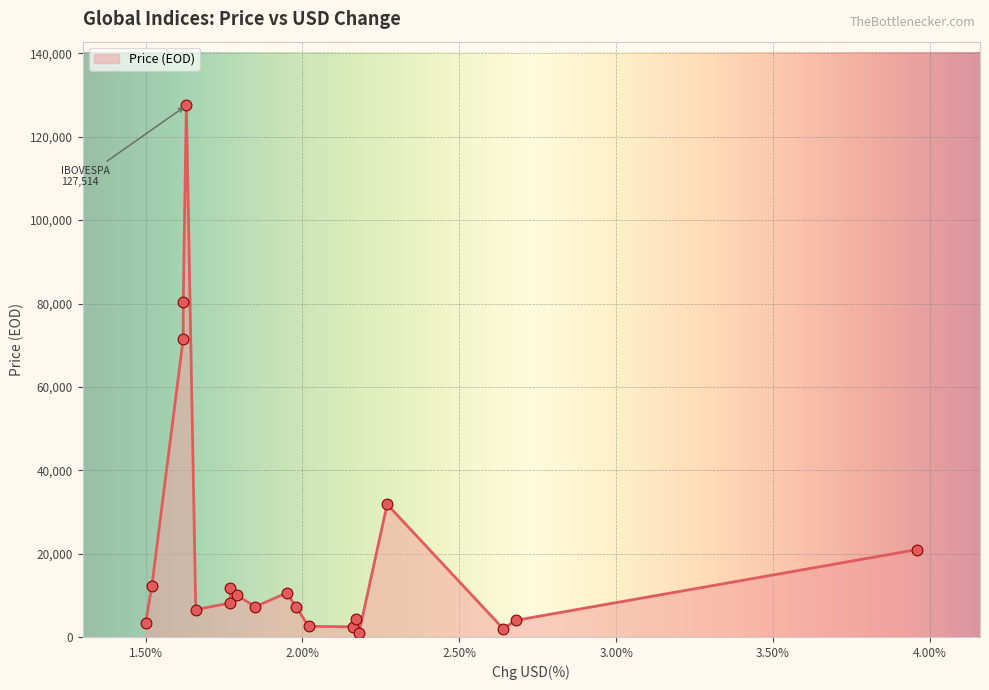

Which has a higher value, FTSE MIB or STI?

FTSE MIB